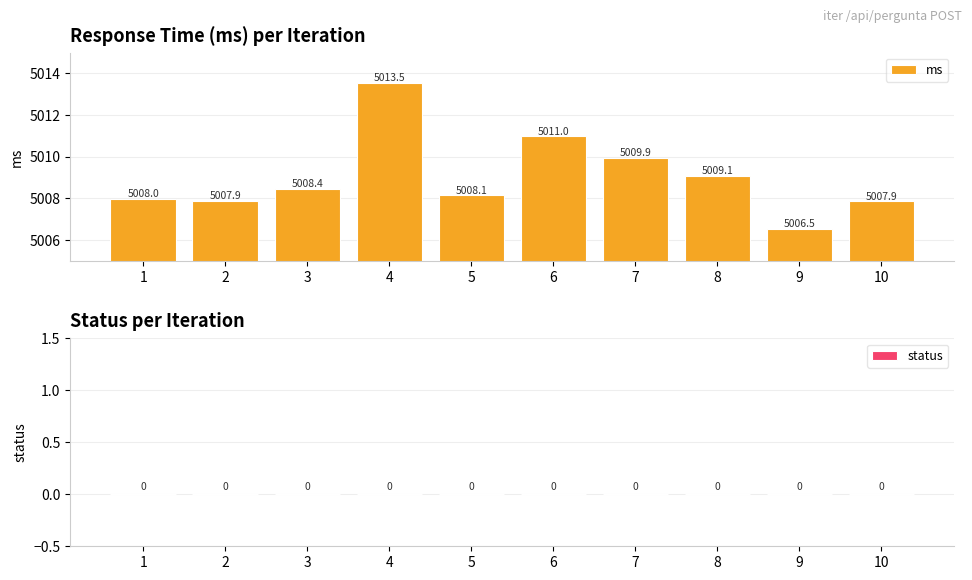

What is the maximum value shown in the chart?

5013.5